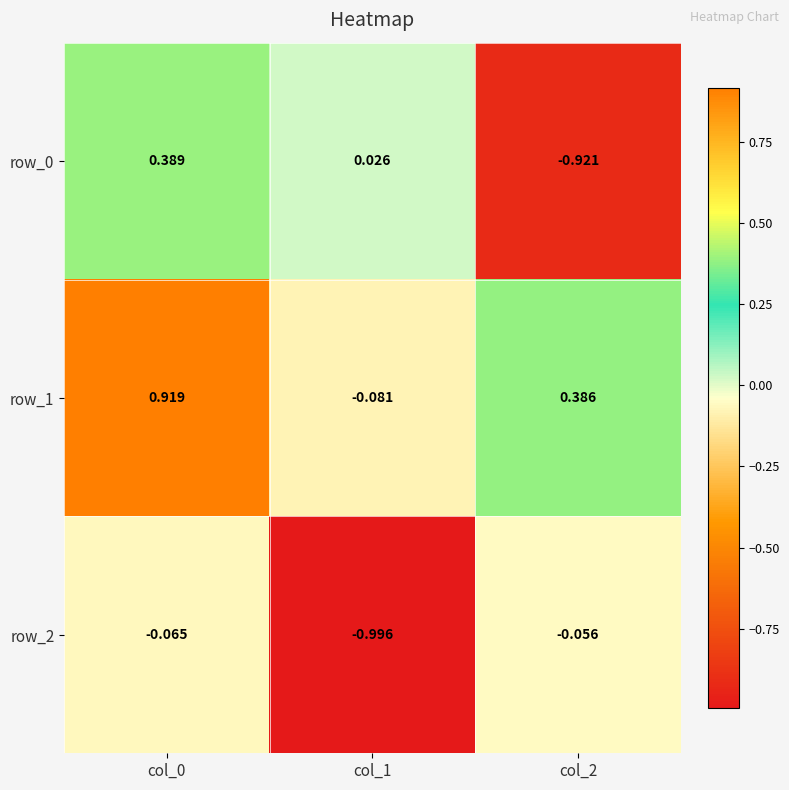

What is the minimum value shown in the chart?

-1.0